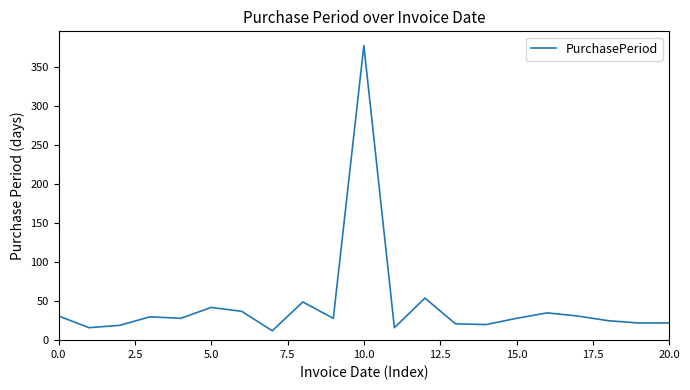

What is the maximum value shown in the chart?

378